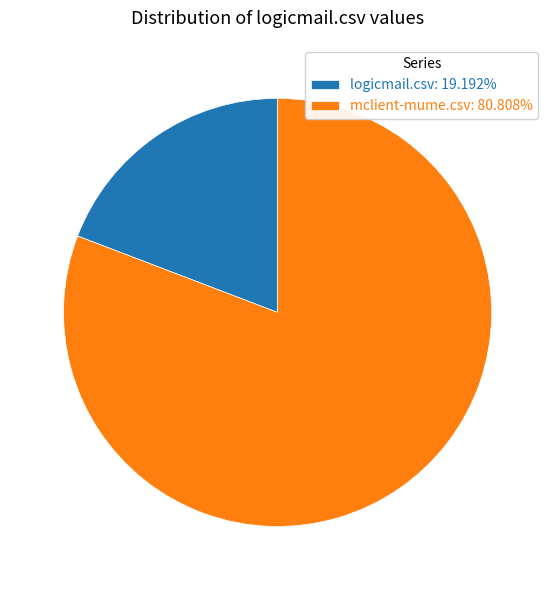

Combined, do logicmail.csv: 19.192% and mclient-mume.csv: 80.808% account for over 50%?

Yes